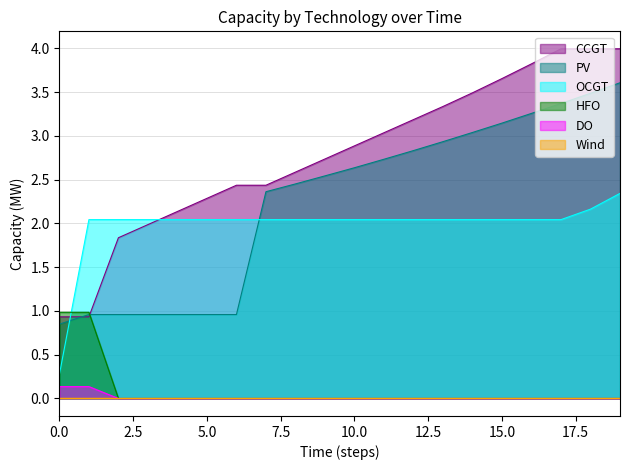

What is the average value of the HFO series?

0.1